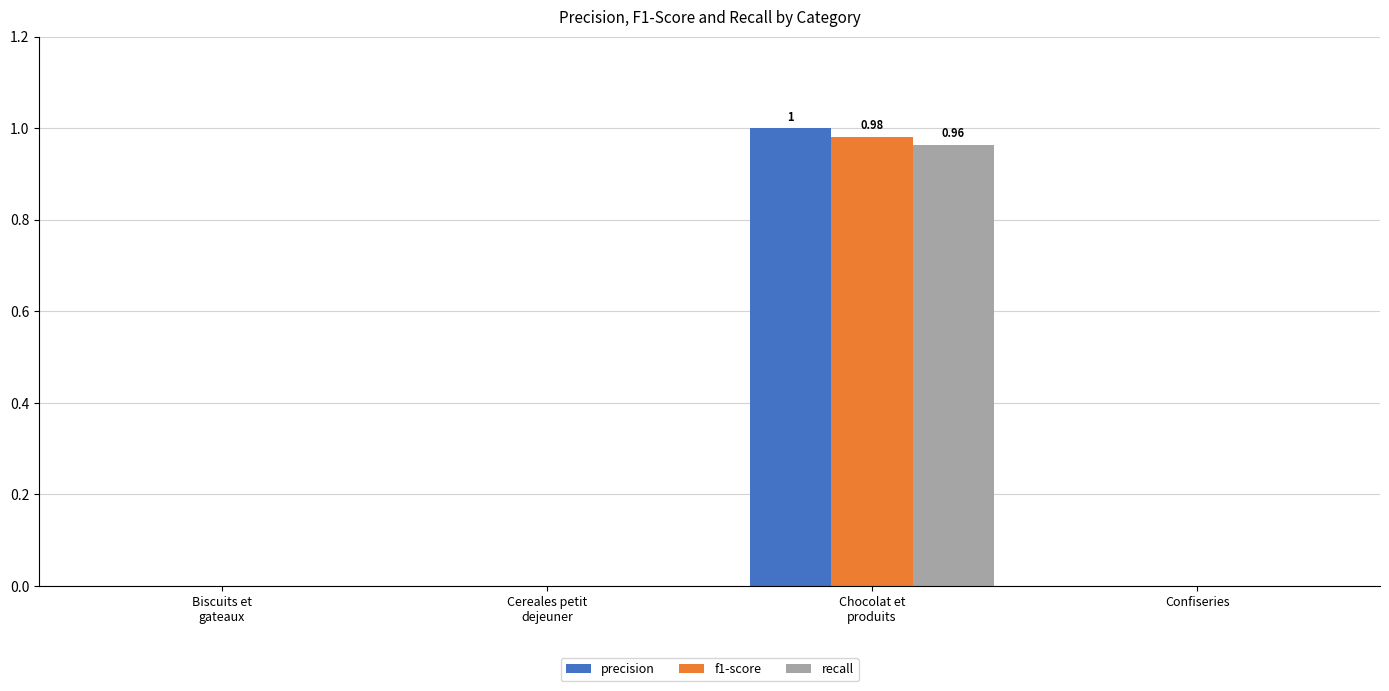

Is it true that recall equals 0.5 at Chocolat et
produits?

False